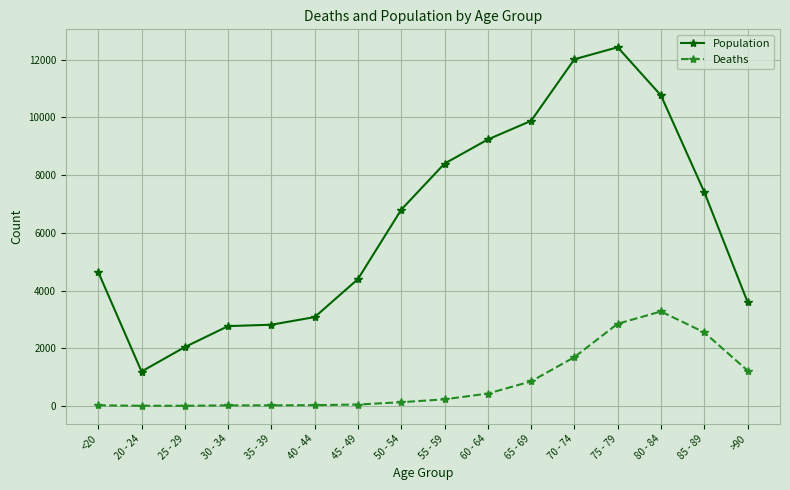

True or false: Population has more than 2 points higher than both neighbors.

False